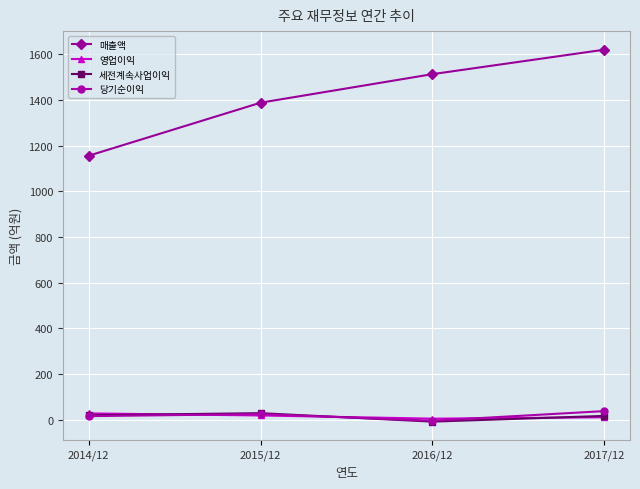

What is the sum of all 당기순이익 values?

75